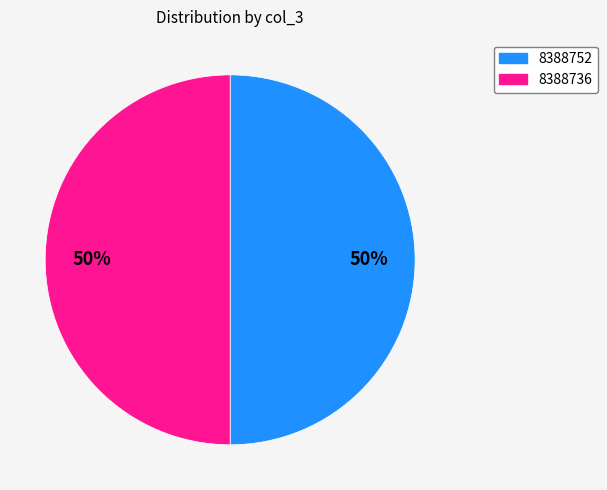

Count the number of slices in the pie.

2